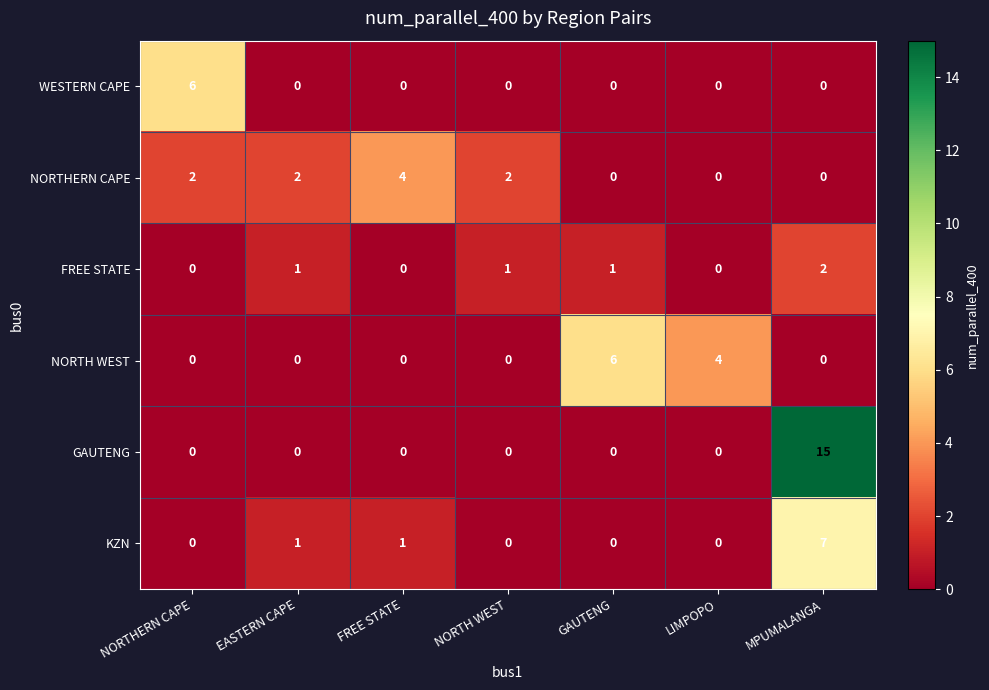

The value of NORTH WEST at FREE STATE is 3. True or false?

False